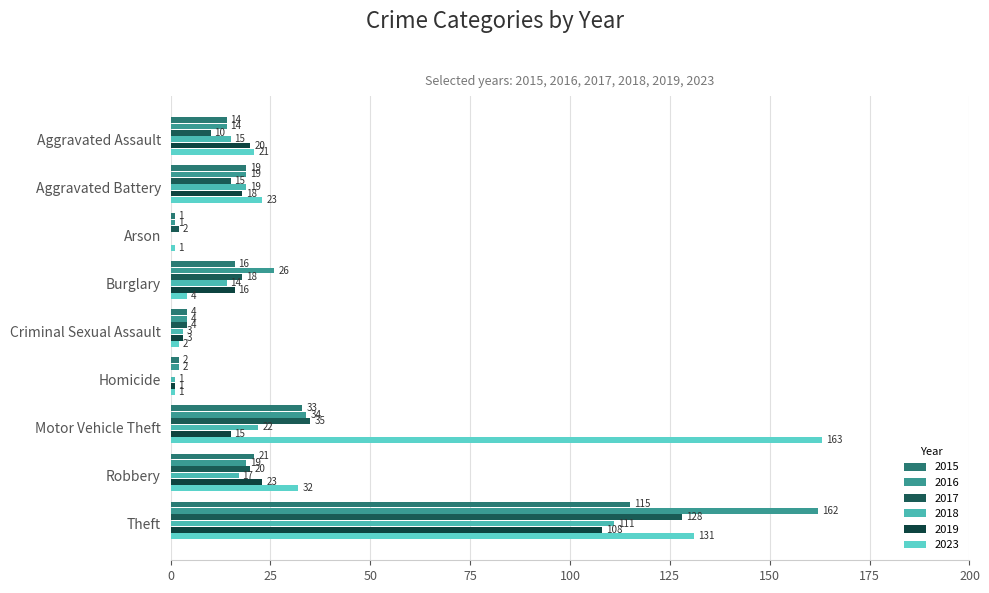

How many values in 2017 are above zero?

8